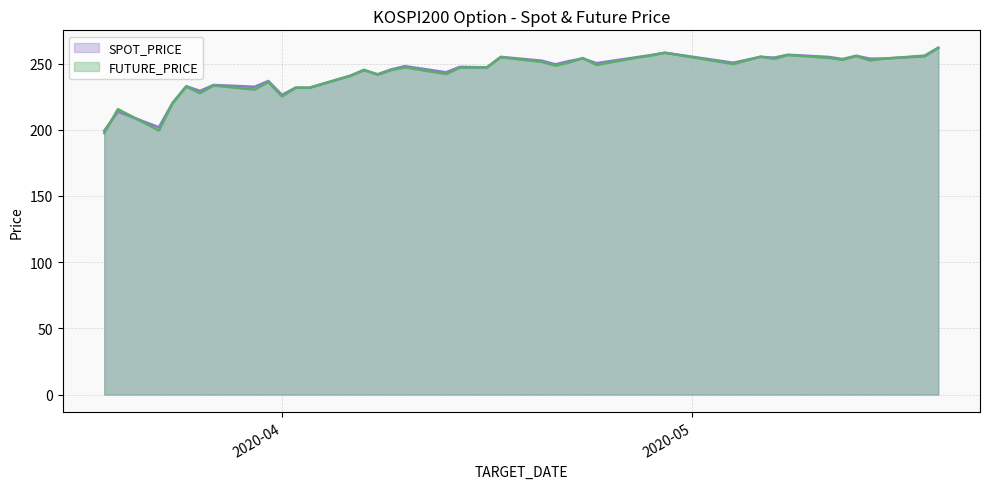

List the series in order of their overall mean, lowest first.

FUTURE_PRICE, SPOT_PRICE